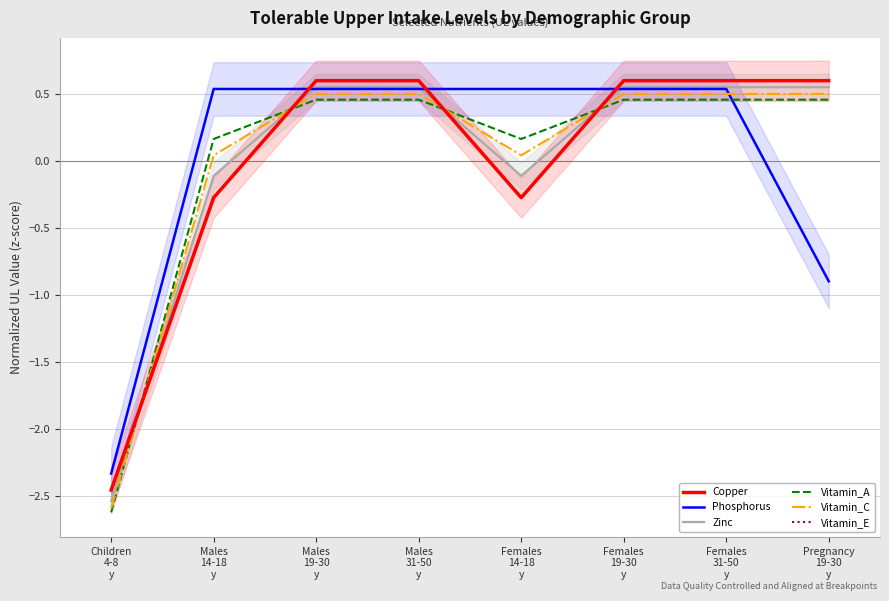

Is the value of Phosphorus at Females
31-50
y greater than the value of Vitamin_C at Females
31-50
y?

Yes